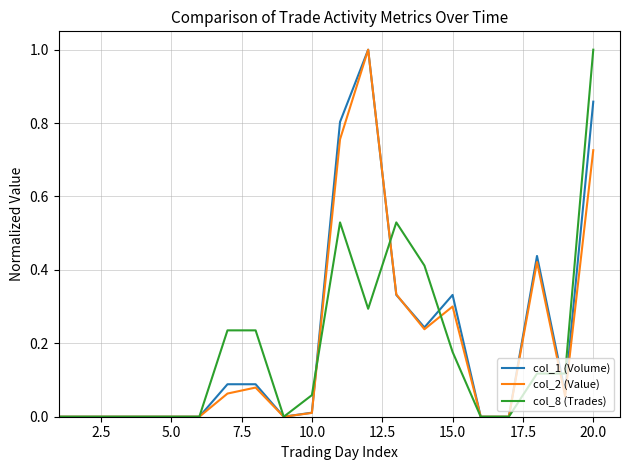

True or false: col_8 (Trades) has more than 0 interior local peaks.

True